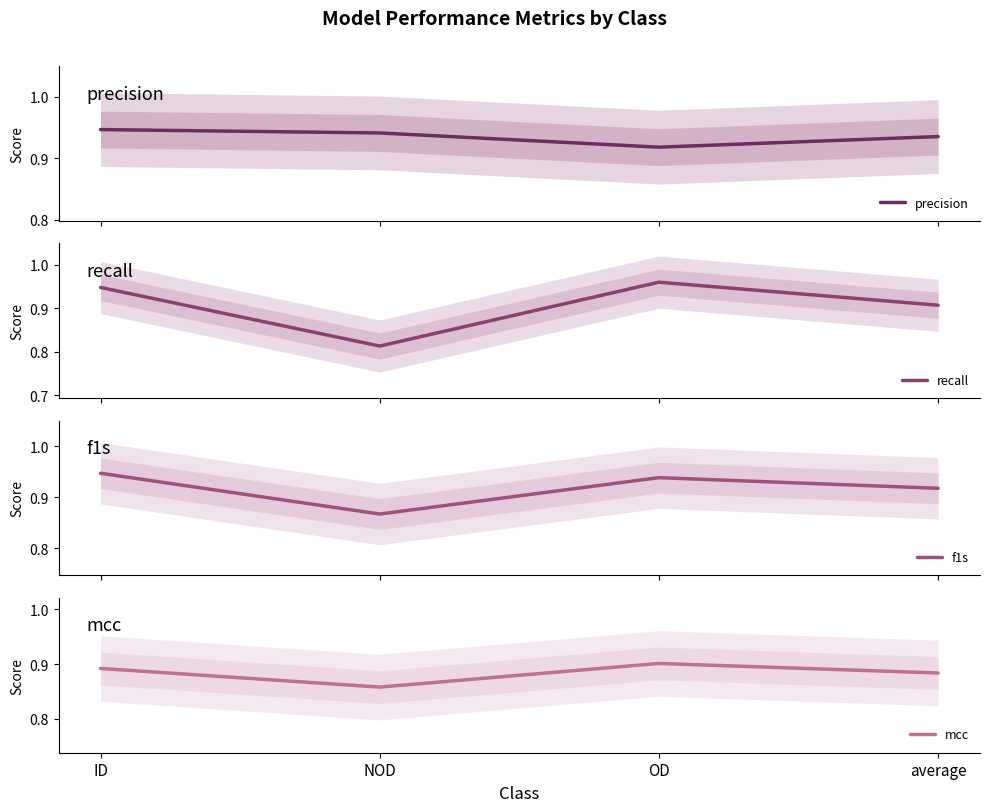

True or false: mcc has a value of 1.3 at OD.

False